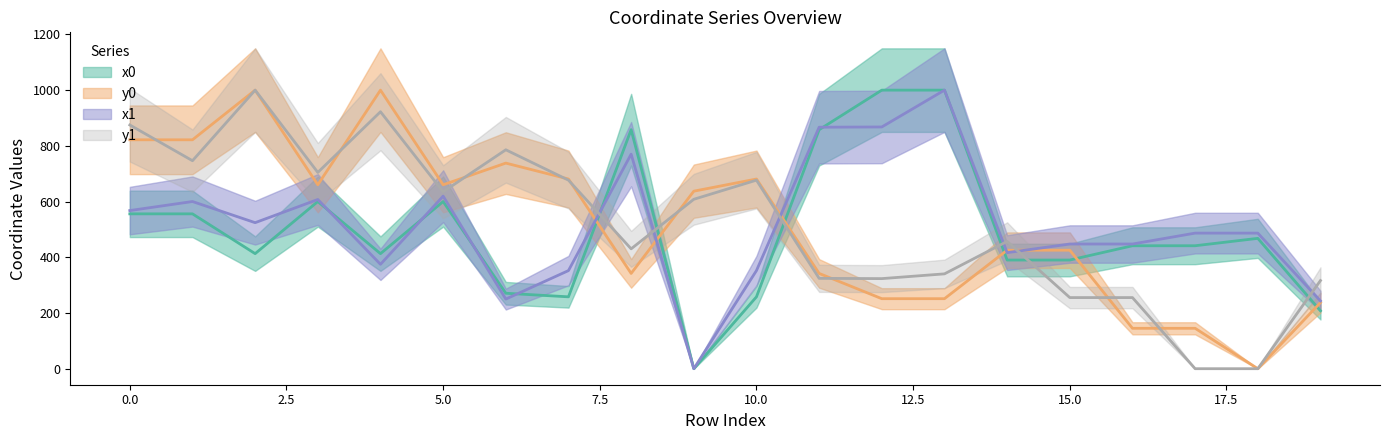

Which has a higher value, 5 or 9?

5